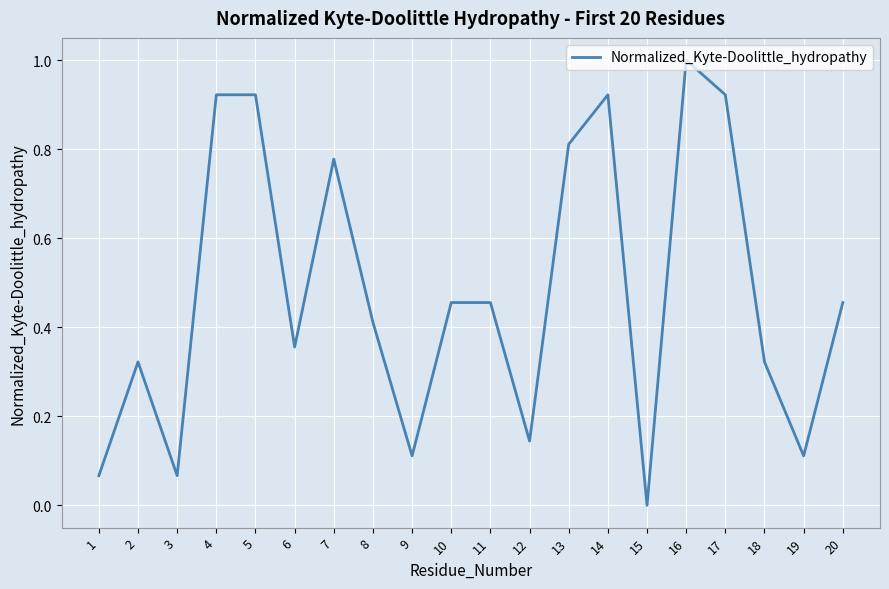

At which category does the chart reach its peak across all series?

16